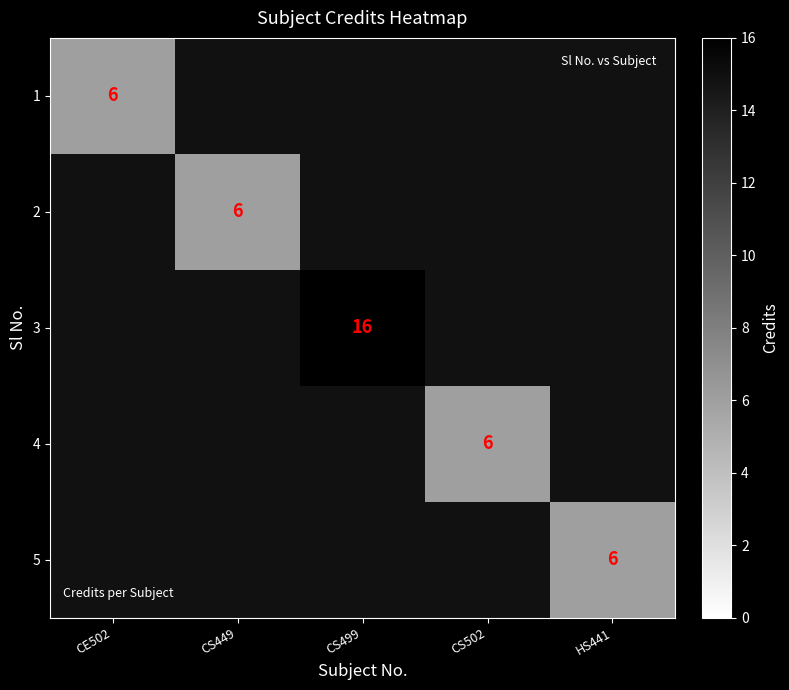

The value of 5 at HS441 is 6. True or false?

True